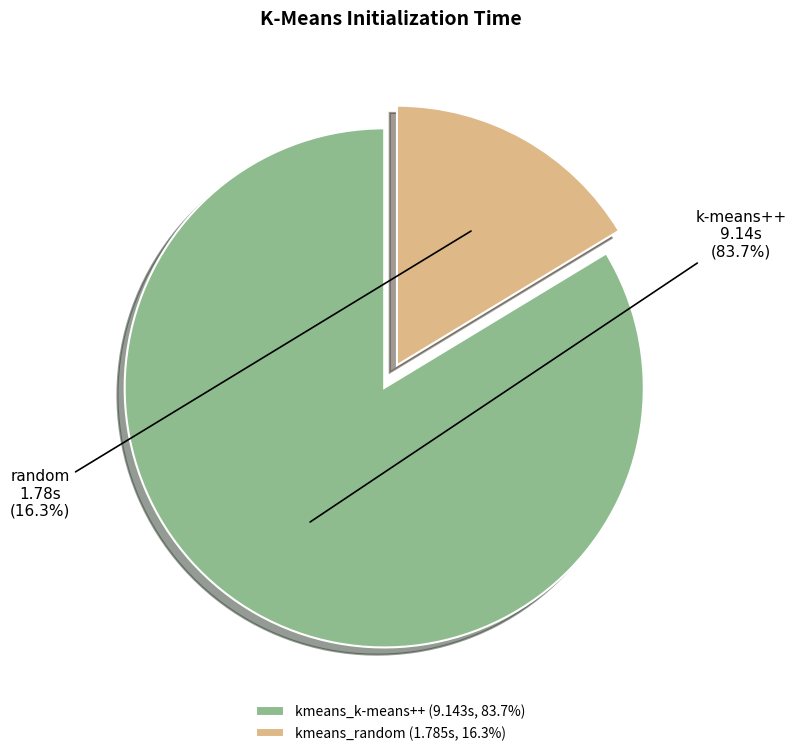

What percentage is the kmeans_random slice, to the nearest percent?

16%